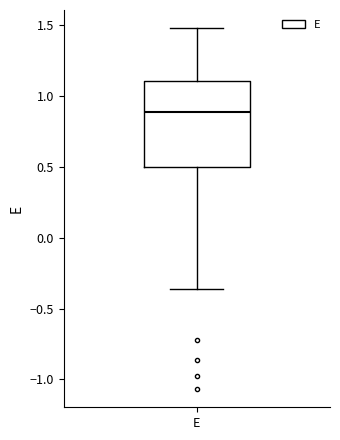

Transcribe this box plot: give where the median line is, the range the box spans, and where the two whiskers end, as read against the y-axis. The values are not printed on the chart, so give them approximately, as read against the axis.

median 0.90, box 0.50 to 1.10, whiskers -0.35 to 1.50